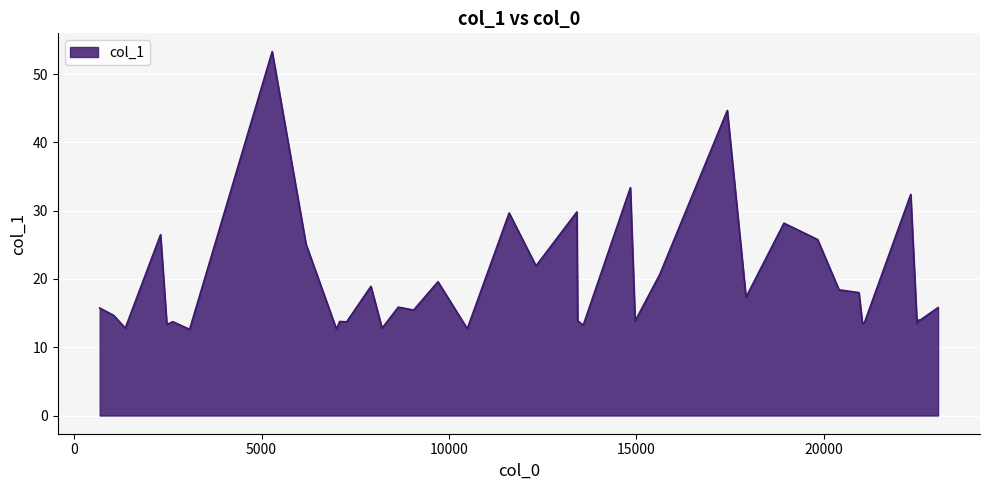

What is the maximum value shown in the chart?

53.3